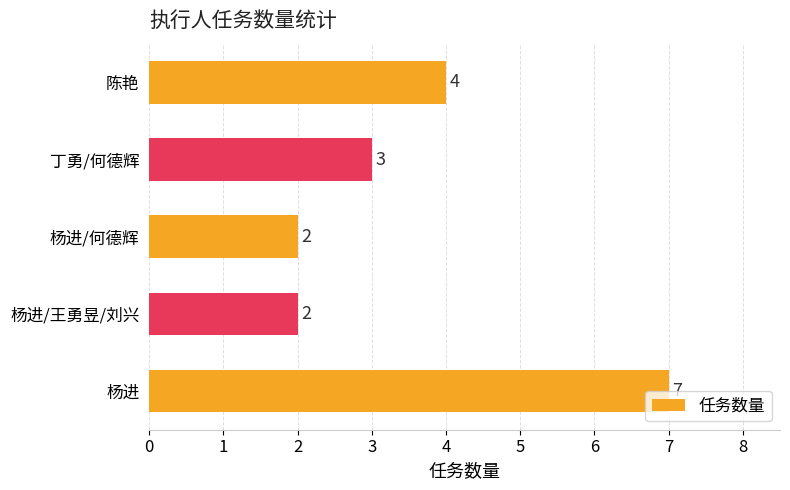

What is the average value?

4